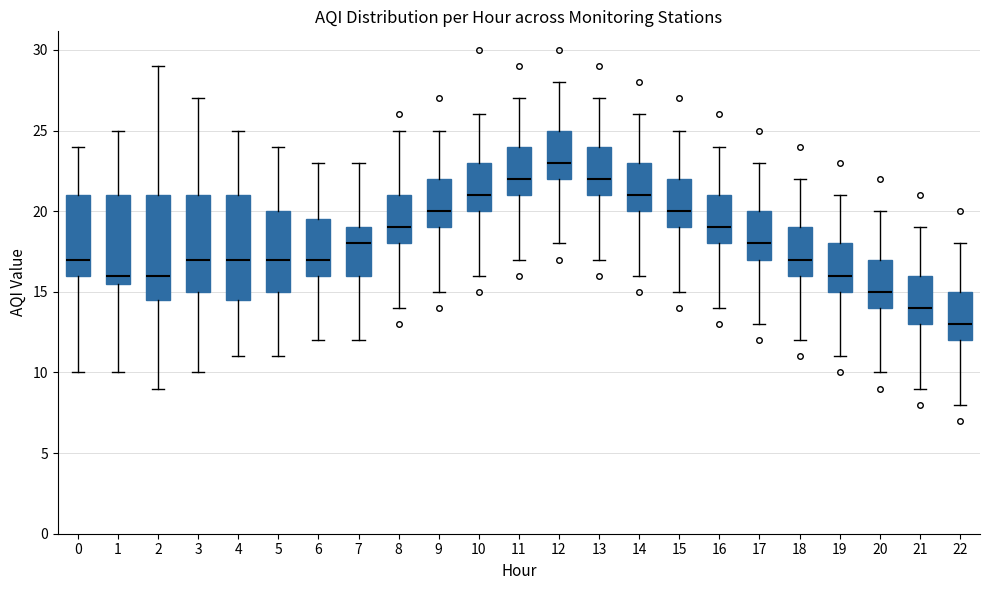

Which box's median line is the highest?

12